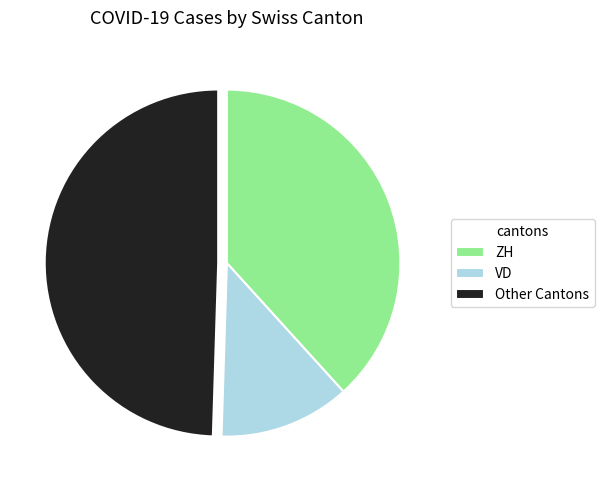

Rank the categories by value from highest to lowest.

Other Cantons, ZH, VD